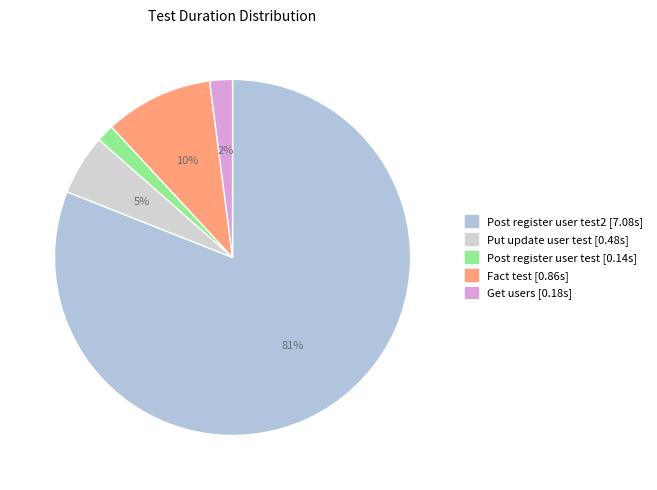

How many slices are in this pie chart?

5